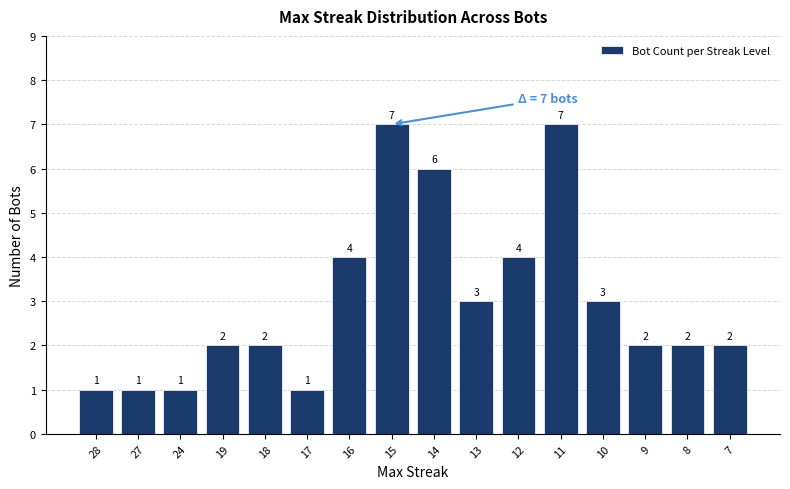

What is the change in value from 14 to 7?

-4